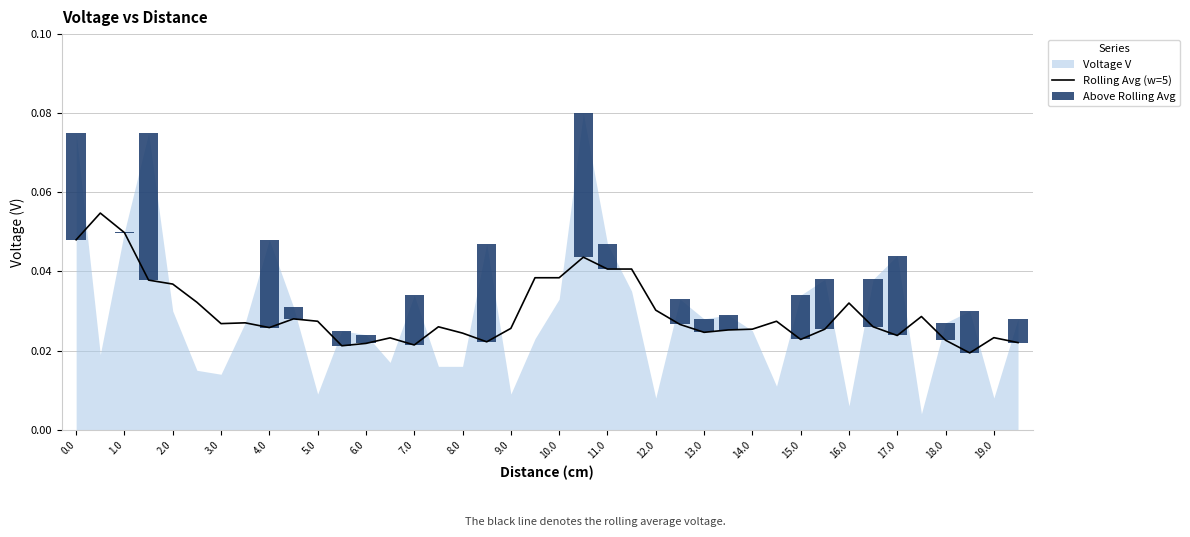

Which series has the largest total across all categories?

Rolling Avg (w=5)